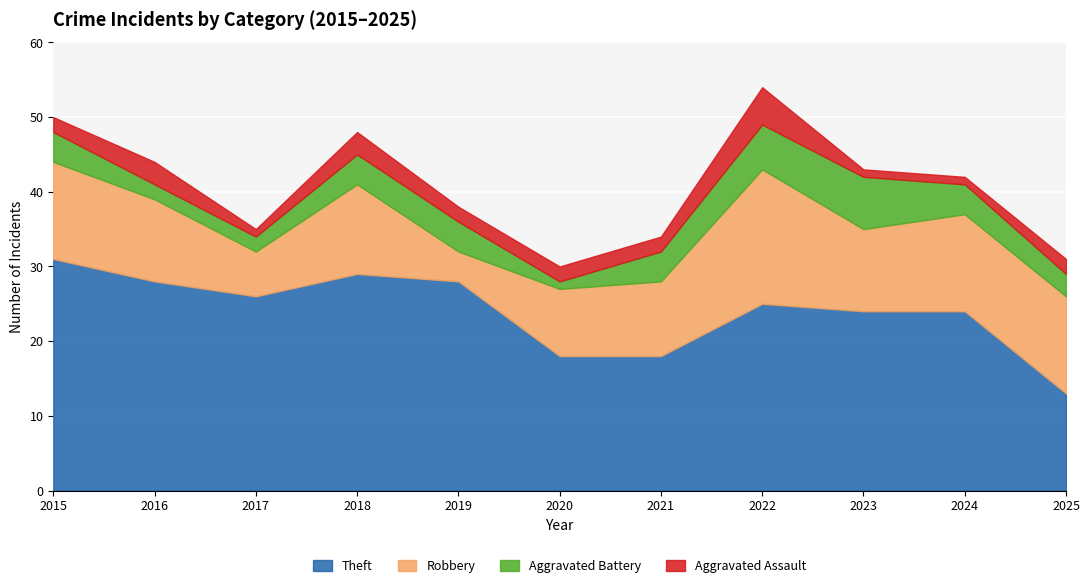

At which category does the chart reach its minimum across all series?

2020